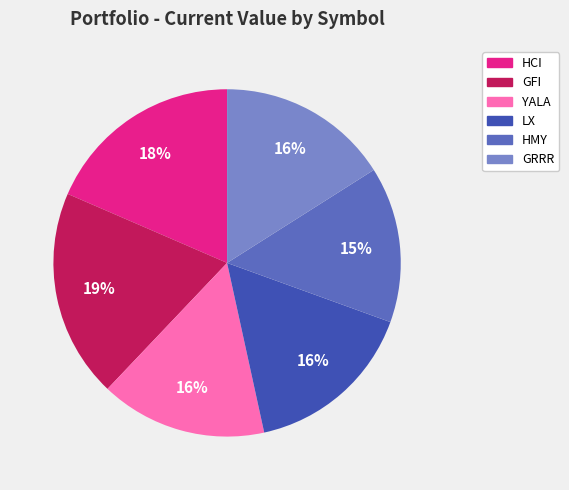

Between HCI and GFI, which is larger?

GFI